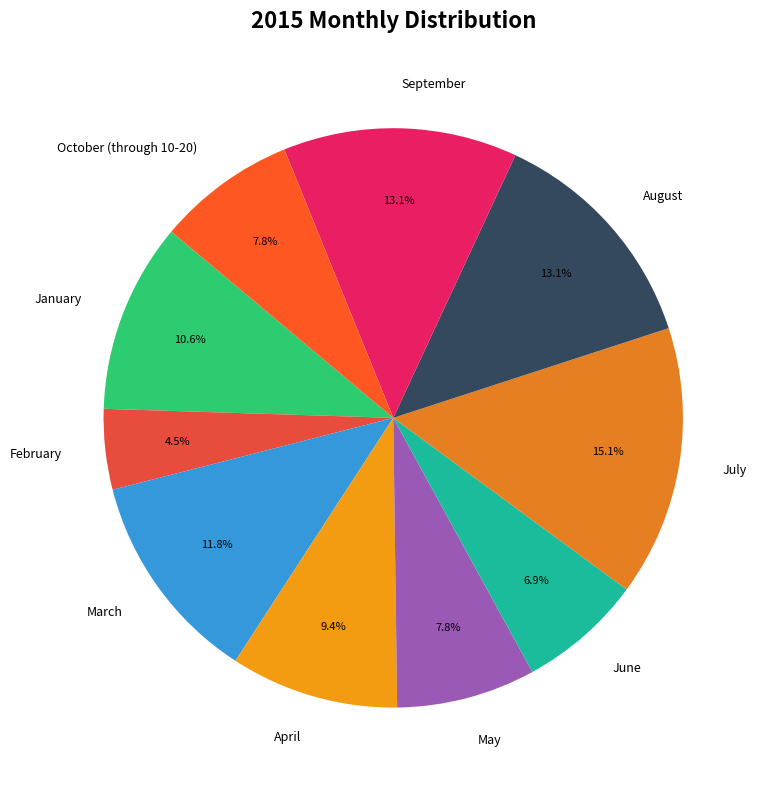

Which category has the smallest portion of the pie?

February